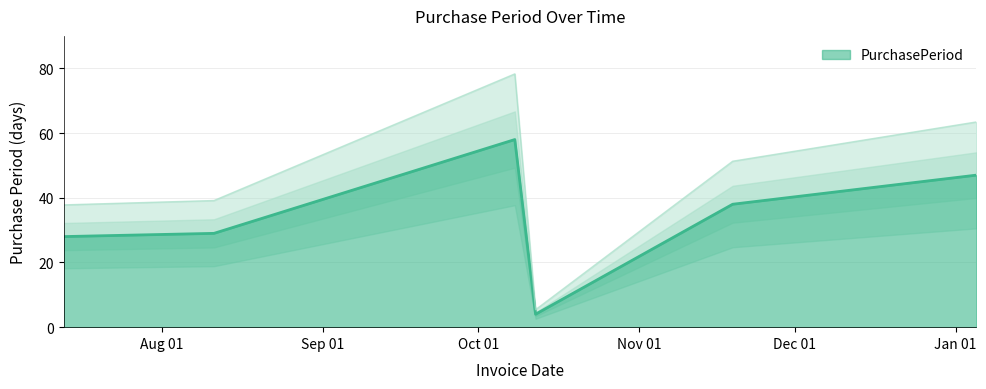

What is the label of the 2nd point from the right?

2015-11-19